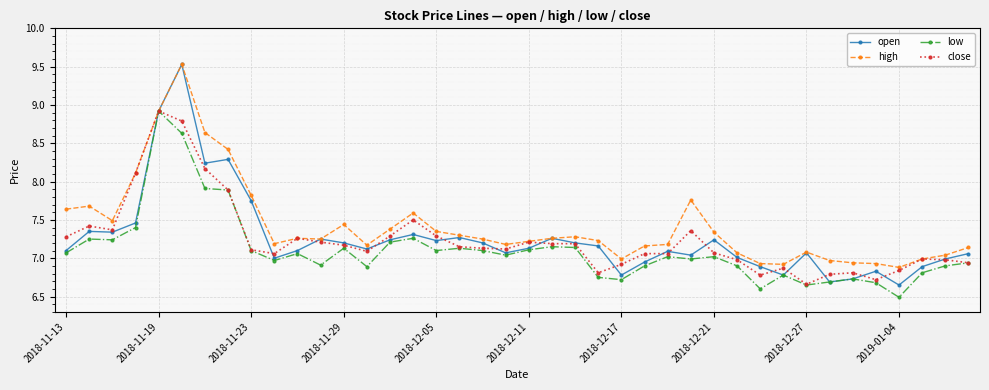

How many distinct data groups are displayed?

4